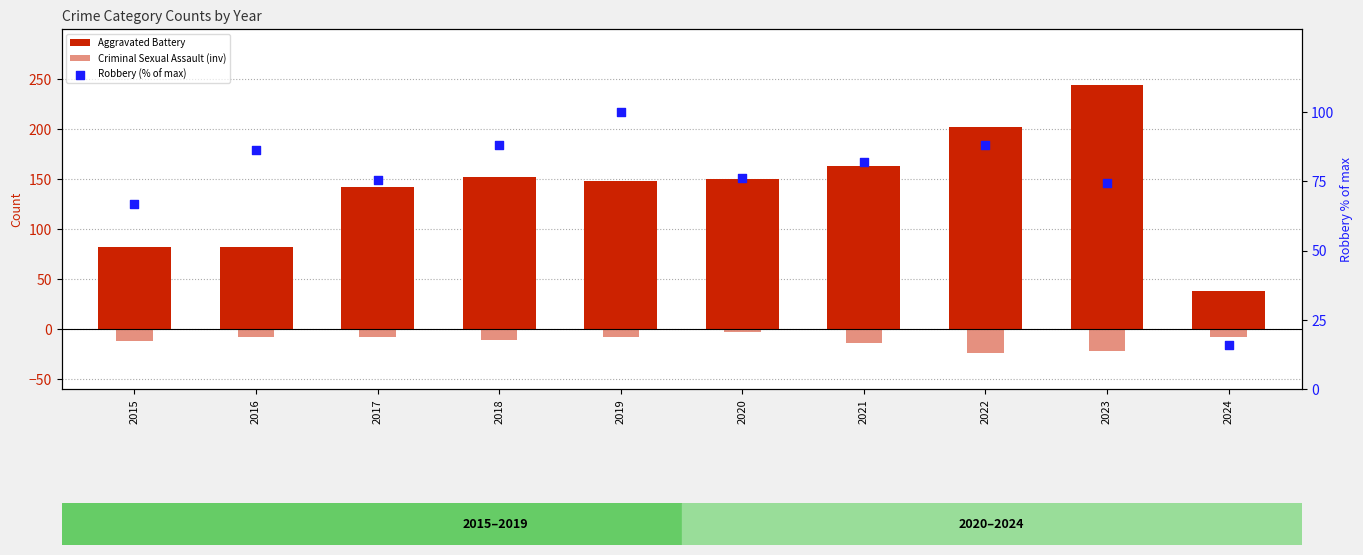

Which series has the largest Y range (max minus min)?

Aggravated Battery